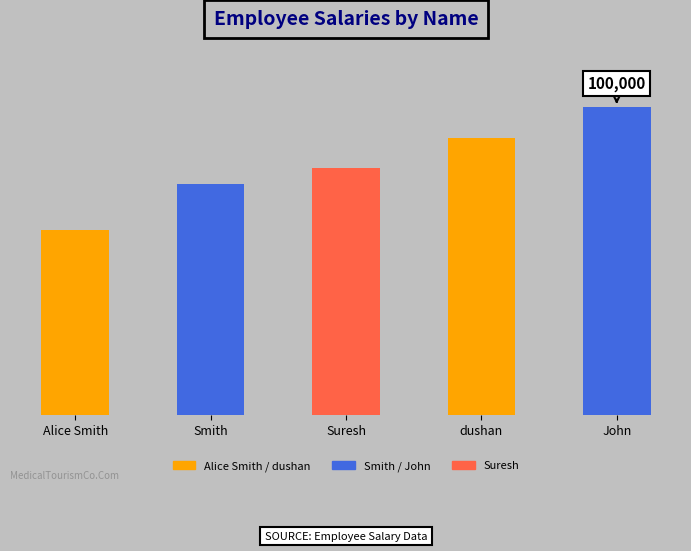

Are the bars horizontal?

No